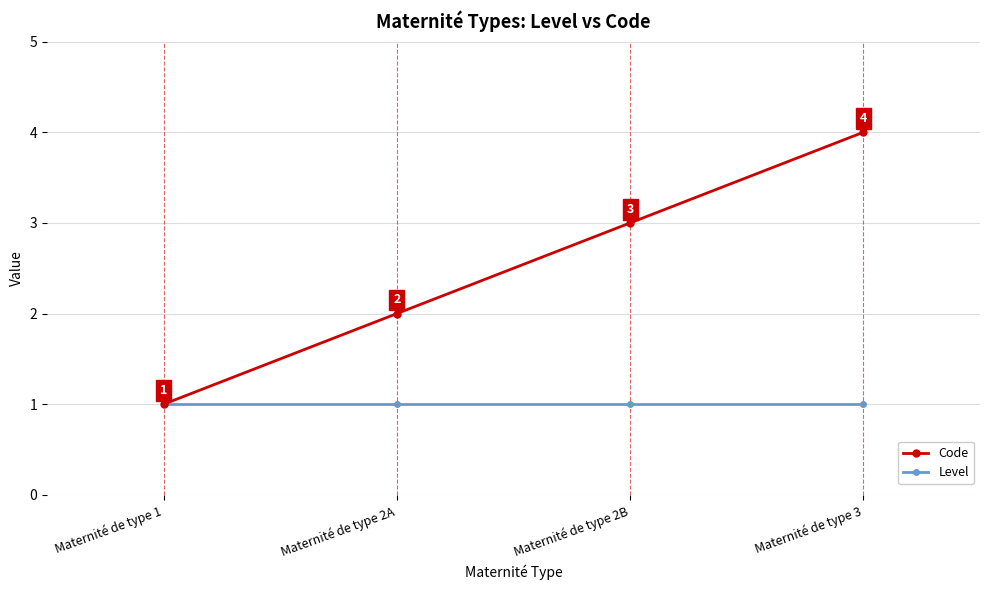

What is the label of the 1st point from the left?

Maternité de type 1